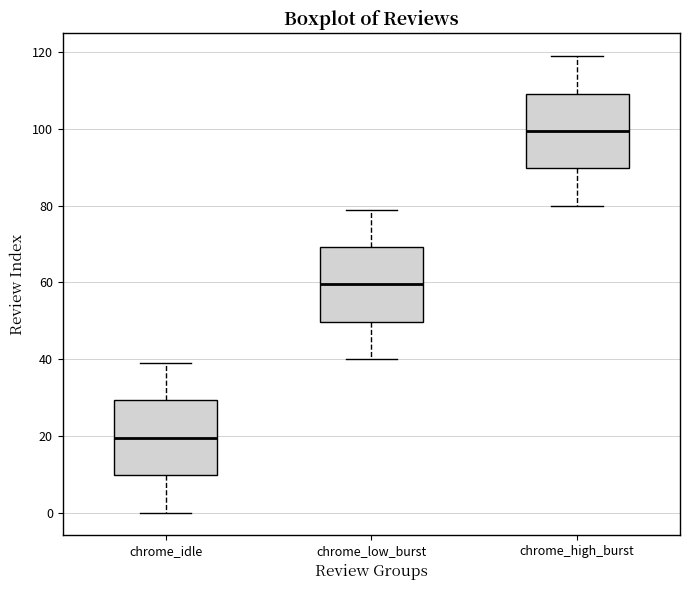

Where is the lower edge of the box for chrome_low_burst on the y-axis? The values are not printed on the chart, so give them approximately, as read against the axis.

50